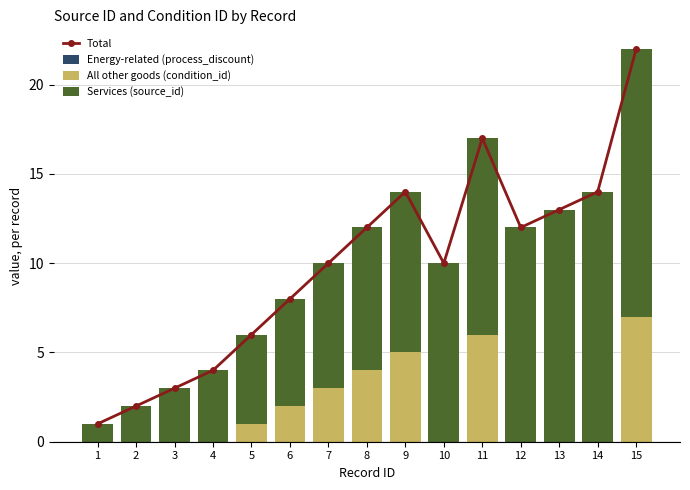

At which category does the chart reach its minimum across all series?

1